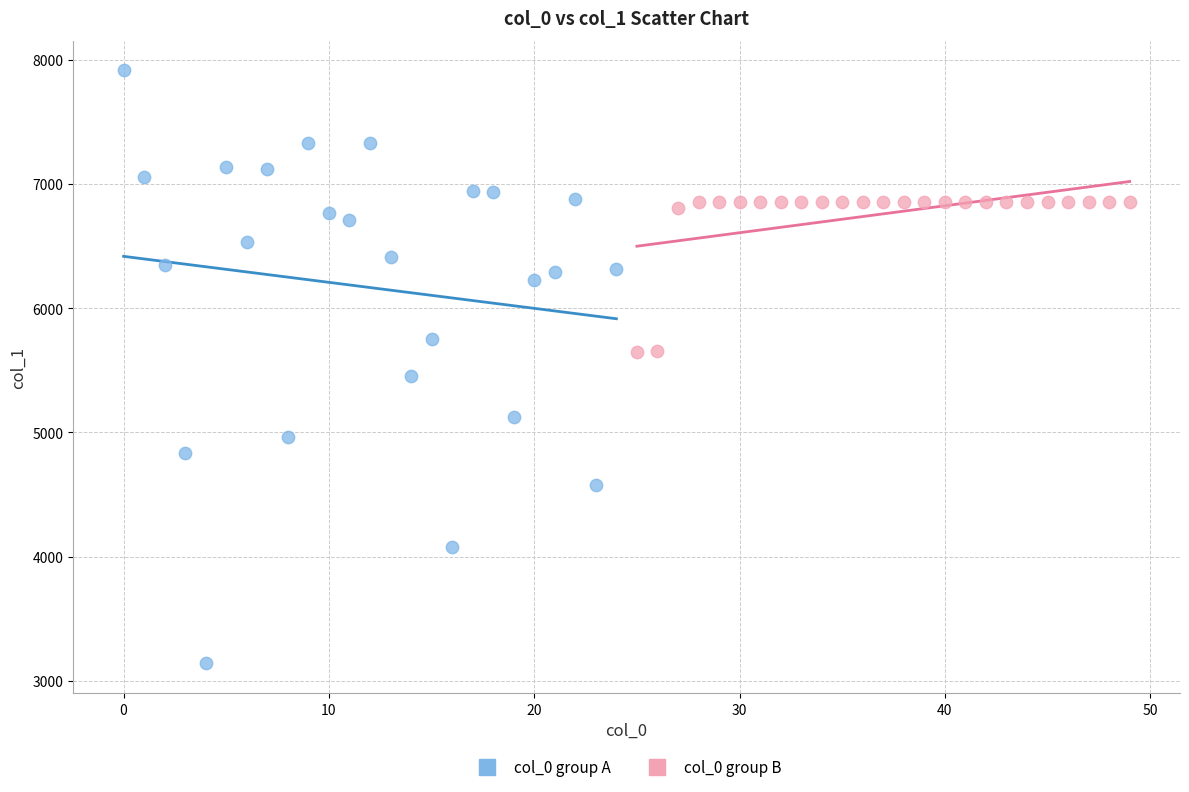

Which series contains the lowest Y value?

col_0 group A